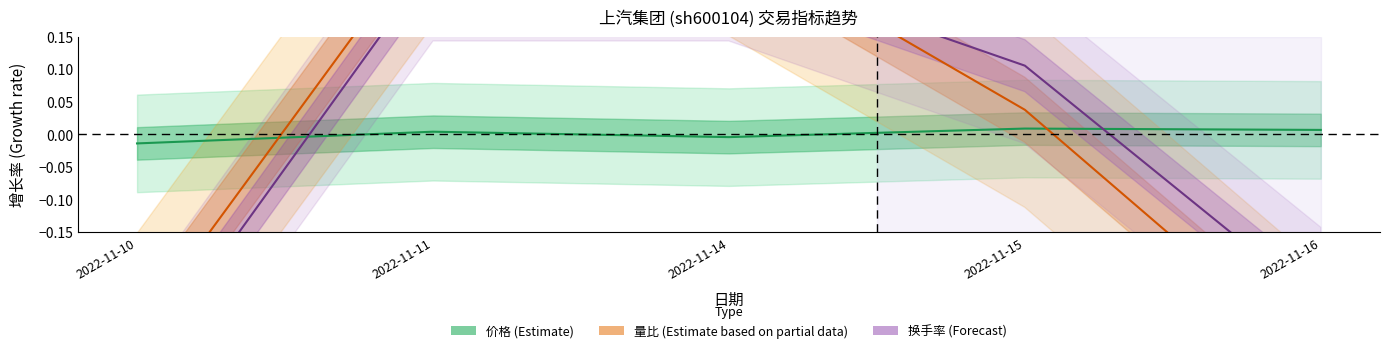

Which series changed the most between 2022-11-10 and 2022-11-15?

换手率 (Forecast)